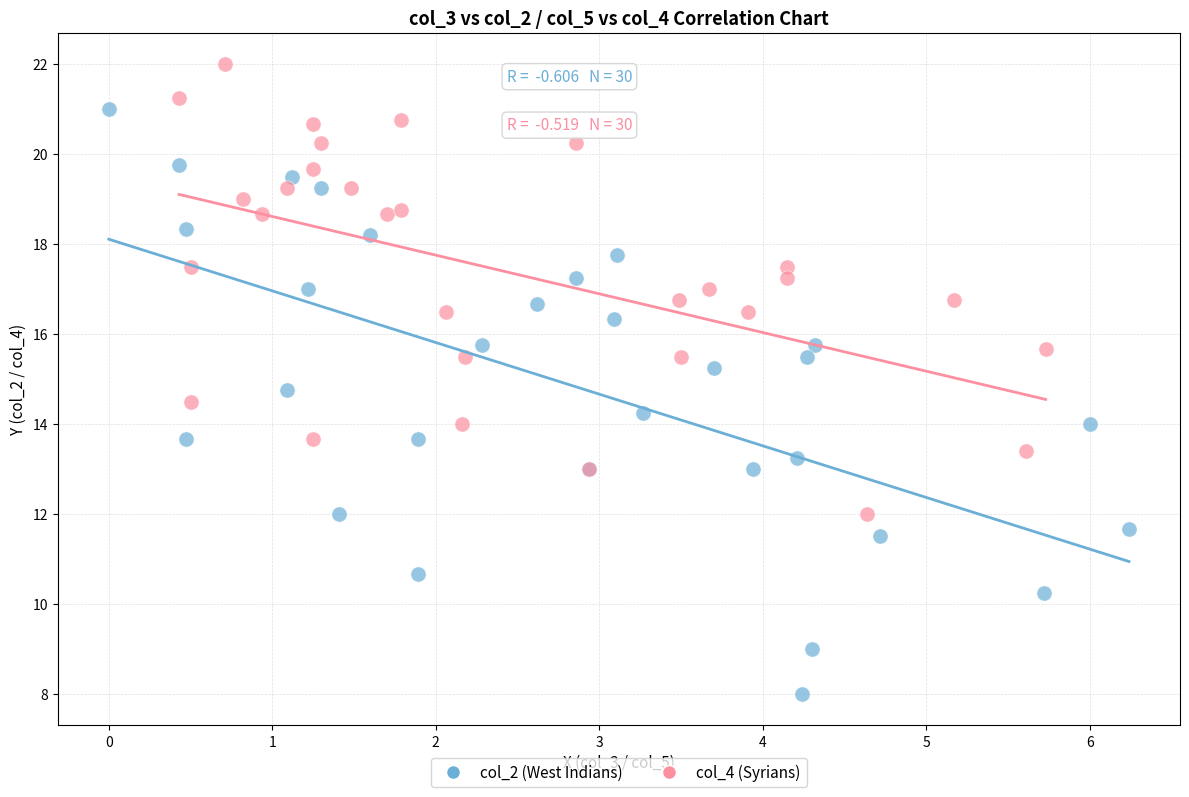

Which series has the largest Y range (max minus min)?

col_2 (West Indians)